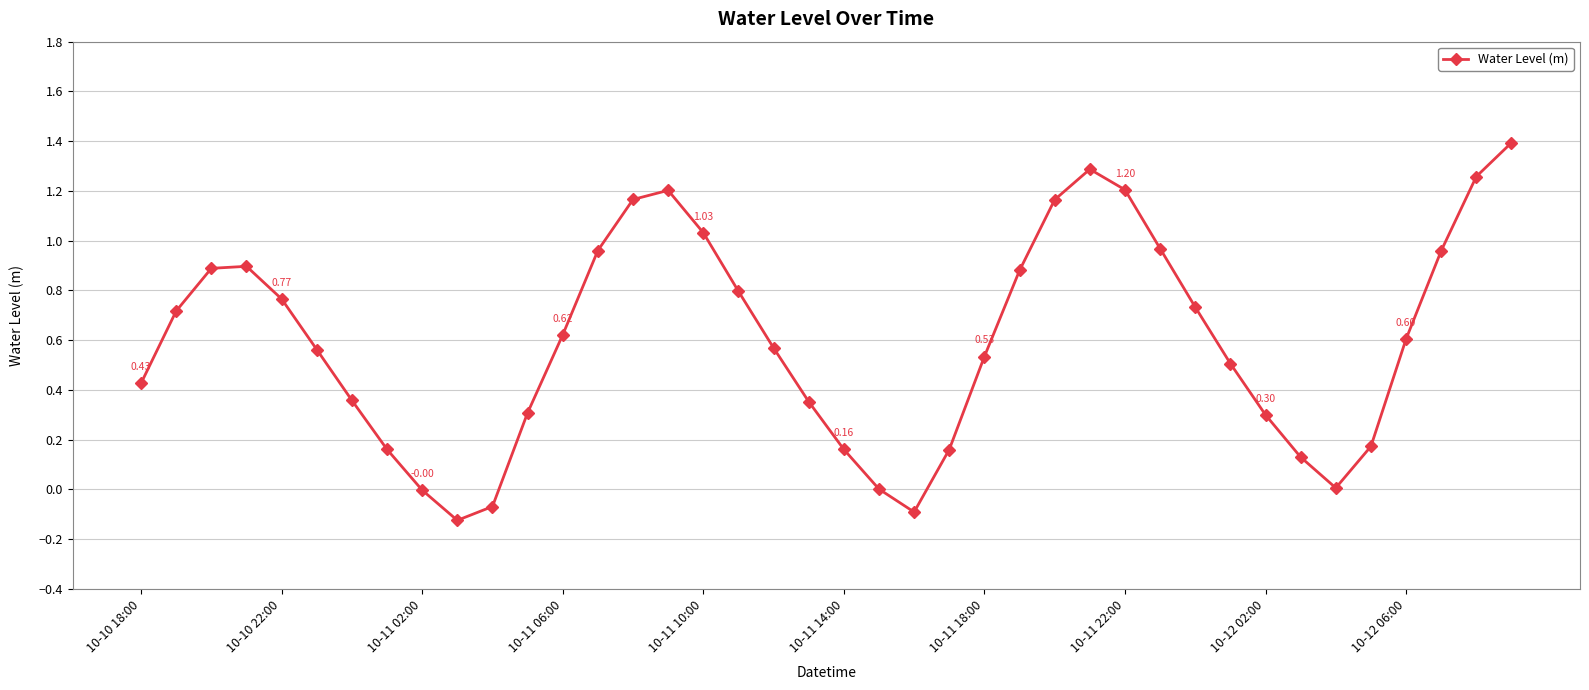

How many distinct data groups are displayed?

1